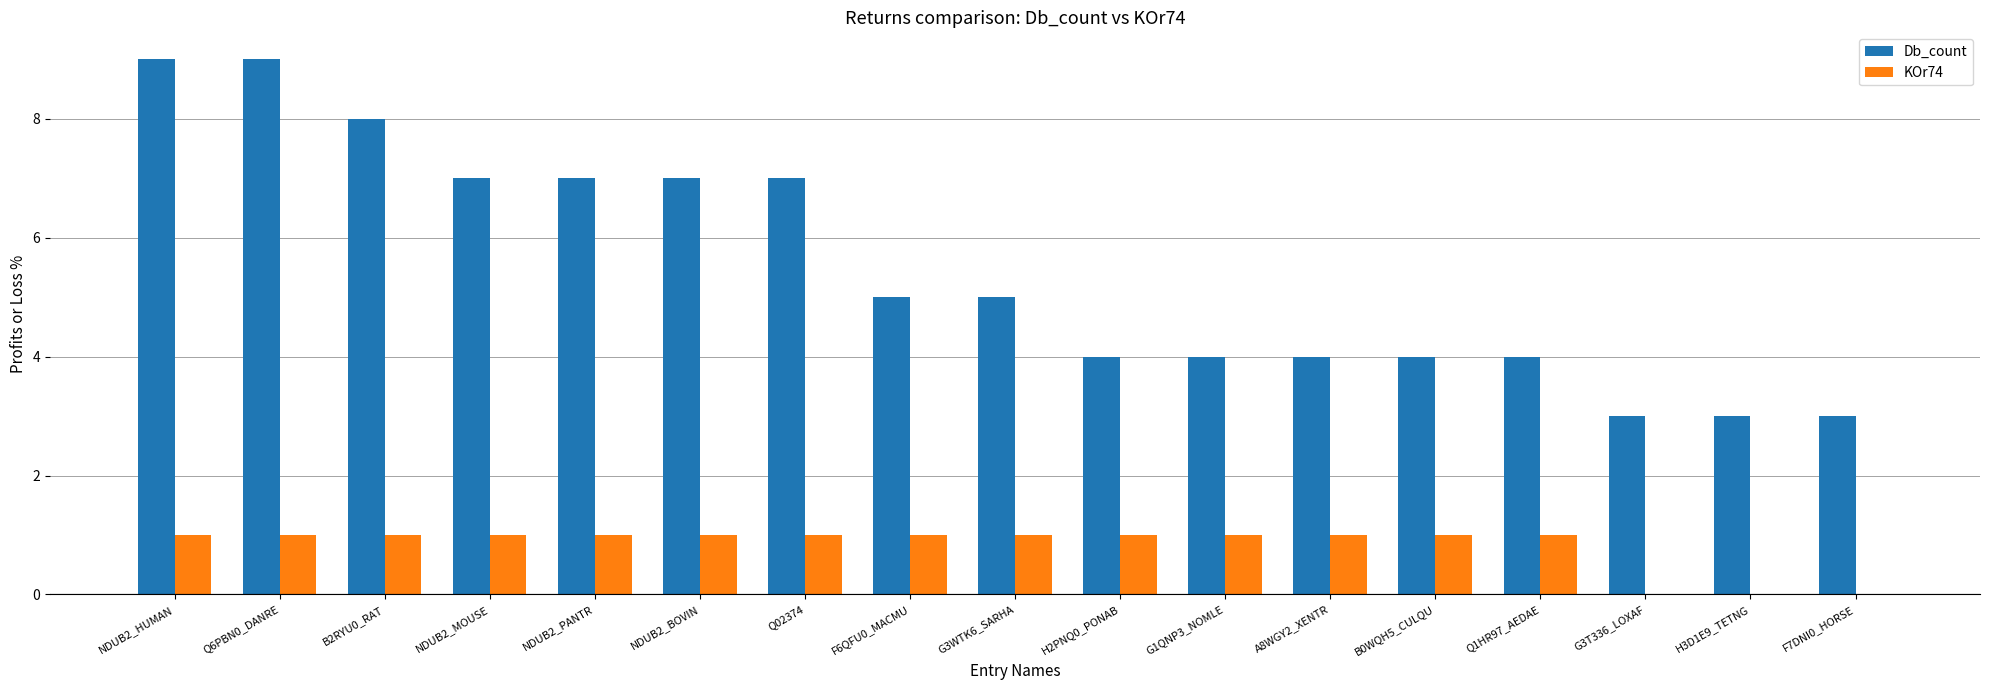

What is the approximate value of KOr74 at F6QFU0_MACMU?

1